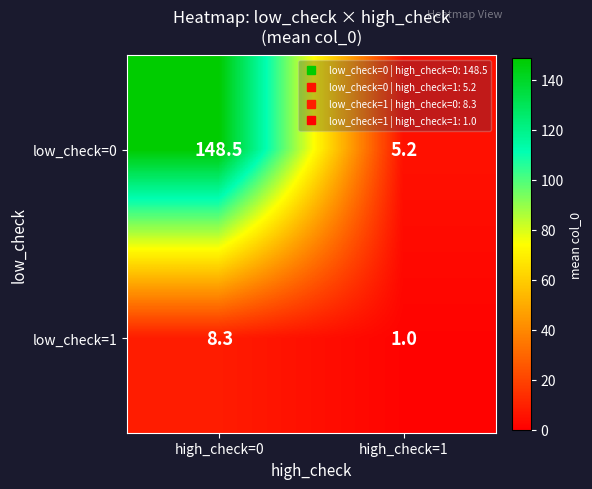

Rank the series at high_check=0 from lowest to highest value.

low_check=1, low_check=0